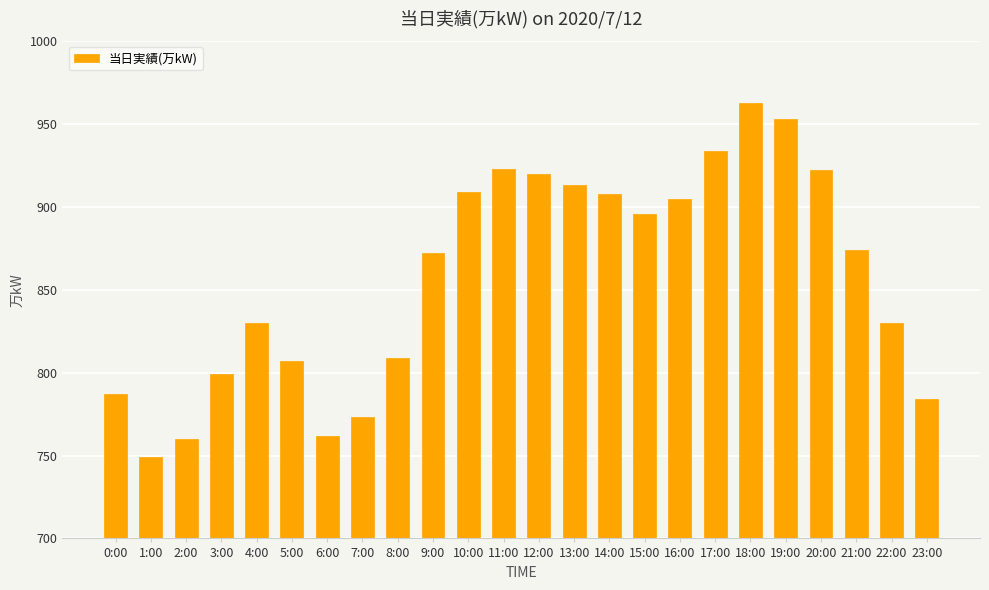

The chart shows a value of 323 at 19:00. True or false?

False